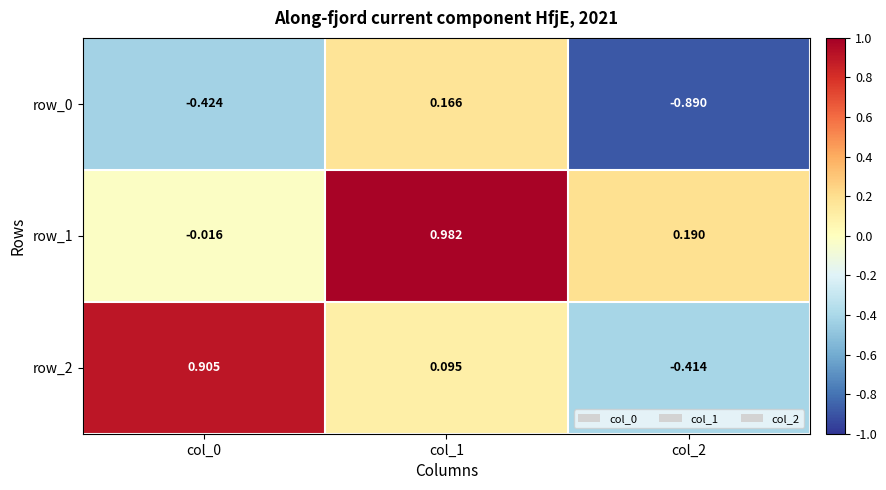

Between col_0 and col_1, which series saw the biggest shift?

row_1